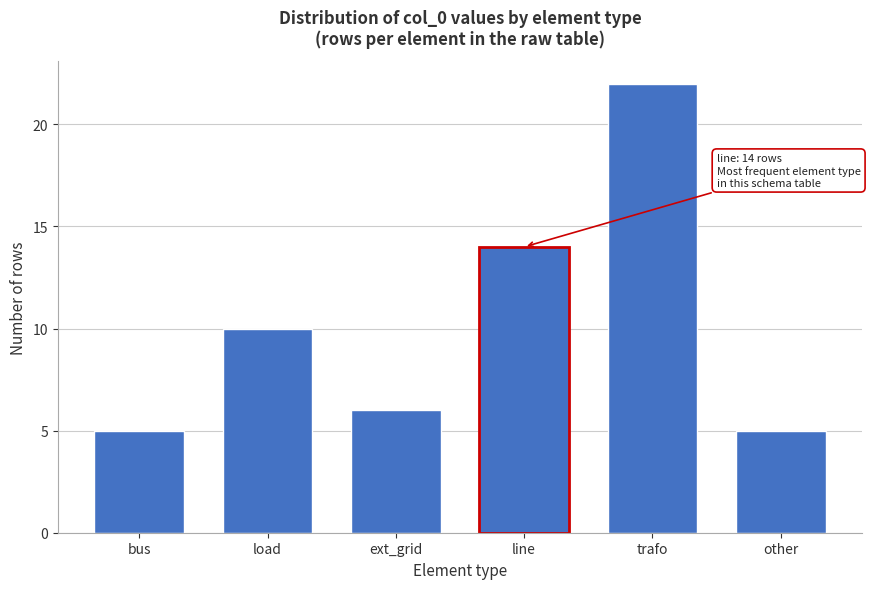

Reading left to right, list all the values displayed in this chart.

5	10	6	14	22	5